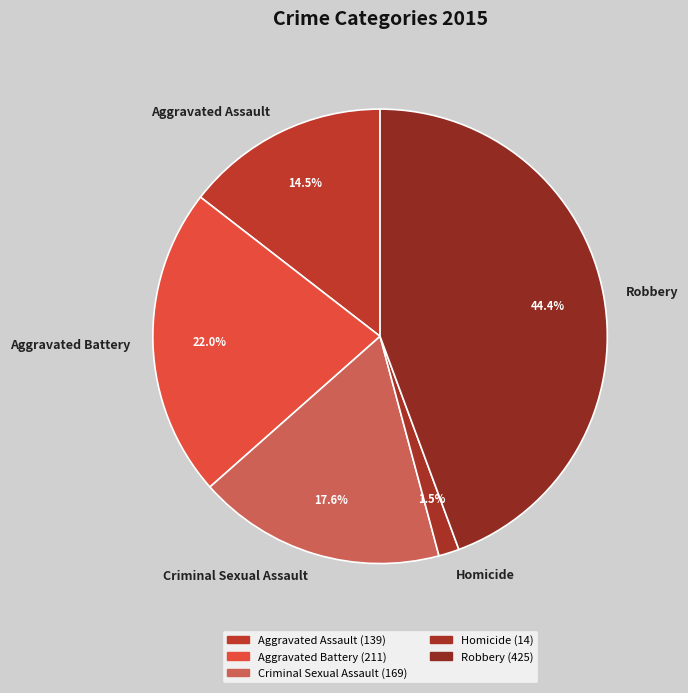

Rank the categories by value from lowest to highest.

Homicide, Aggravated Assault, Criminal Sexual Assault, Aggravated Battery, Robbery